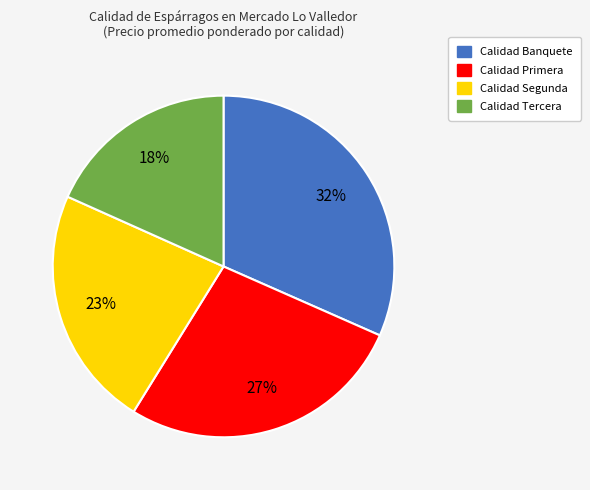

Is there a majority slice in this chart?

No